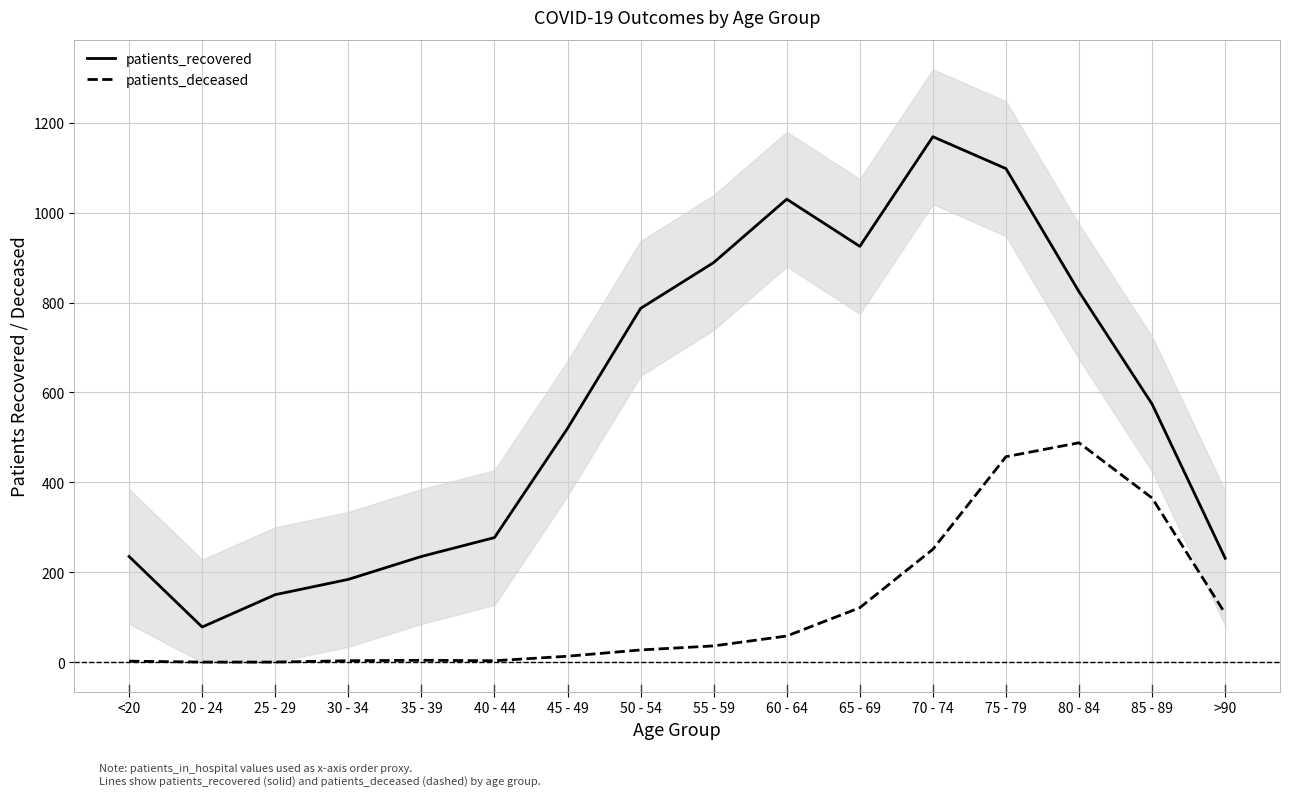

What is the difference between the maximum and minimum values in the patients_deceased series?

488